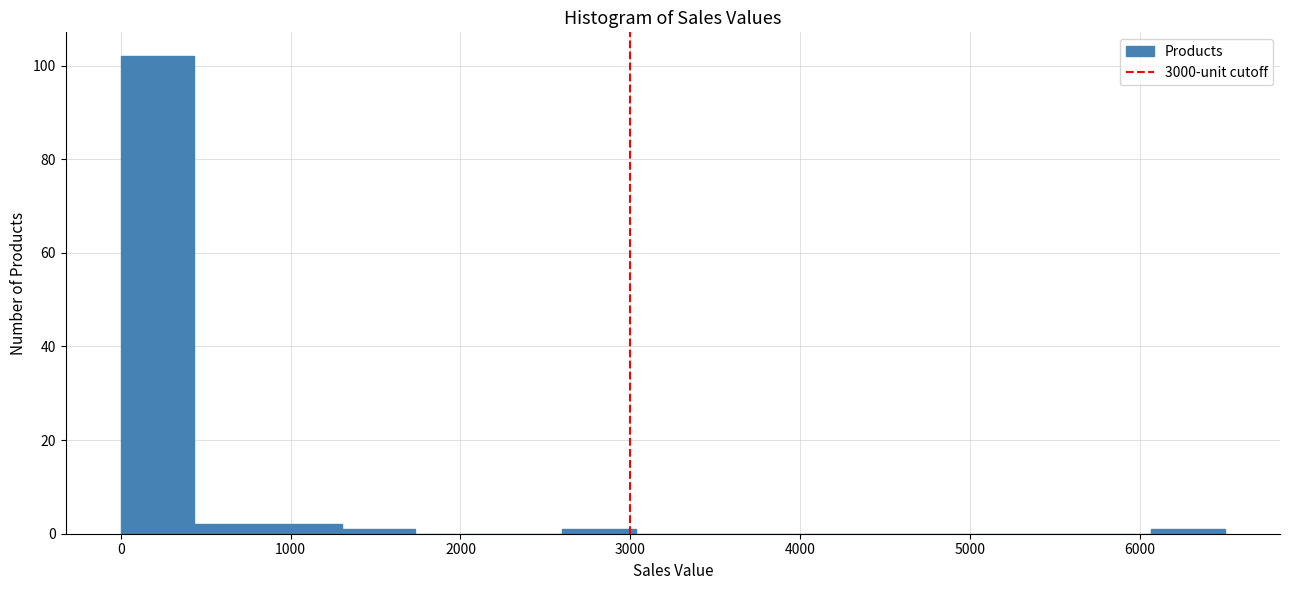

Reading left to right, list every bar in this chart as the range it spans on the x-axis followed by its height. Neither the bar edges nor the heights are printed on the chart, so give them approximately, as read against the axes.

0 to 400: 102
400 to 900: 2
900 to 1300: 2
1300 to 1700: under 2
1700 to 2200: 0
2200 to 2600: 0
2600 to 3000: under 2
3000 to 3500: 0
3500 to 3900: 0
3900 to 4300: 0
4300 to 4800: 0
4800 to 5200: 0
5200 to 5600: 0
5600 to 6100: 0
6100 to 6500: under 2